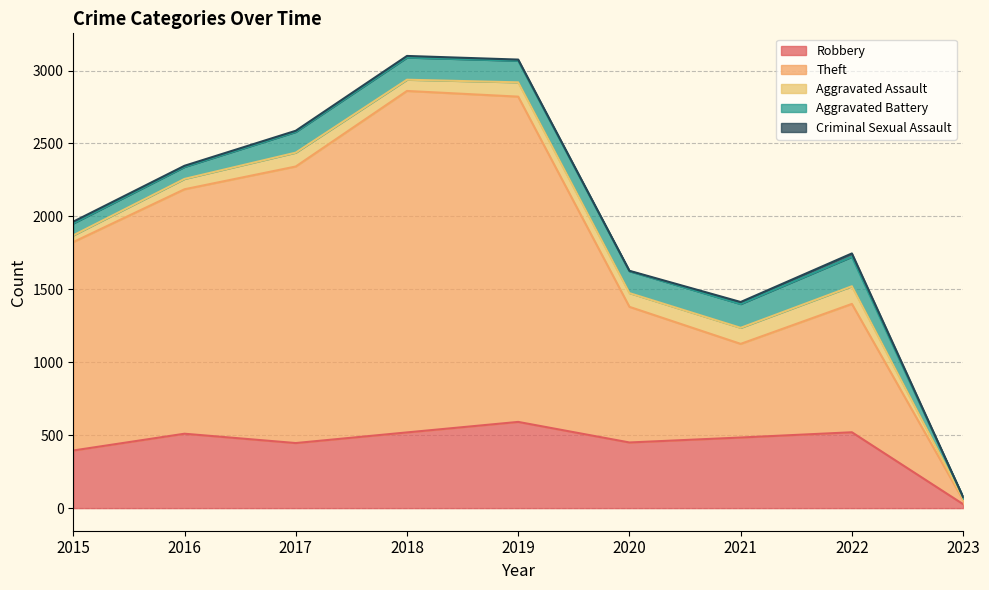

What is the value of the Aggravated Battery point at the 2nd from the left?

82